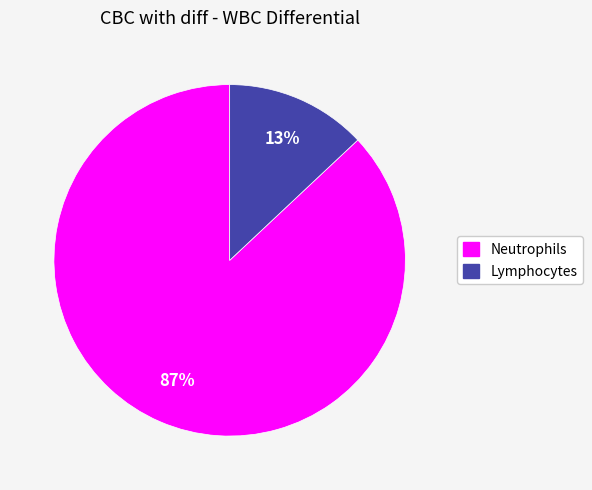

Count the number of slices in the pie.

2